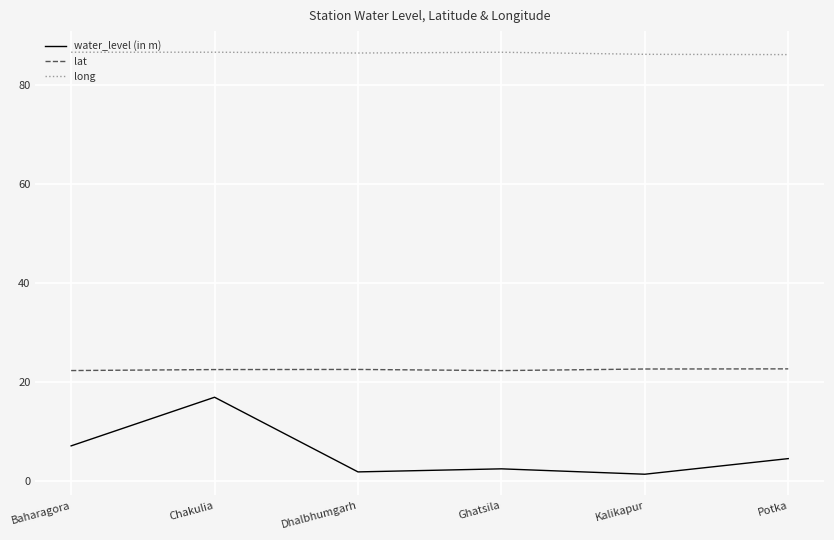

List the series in order of their overall mean, highest first.

long, lat, water_level (in m)